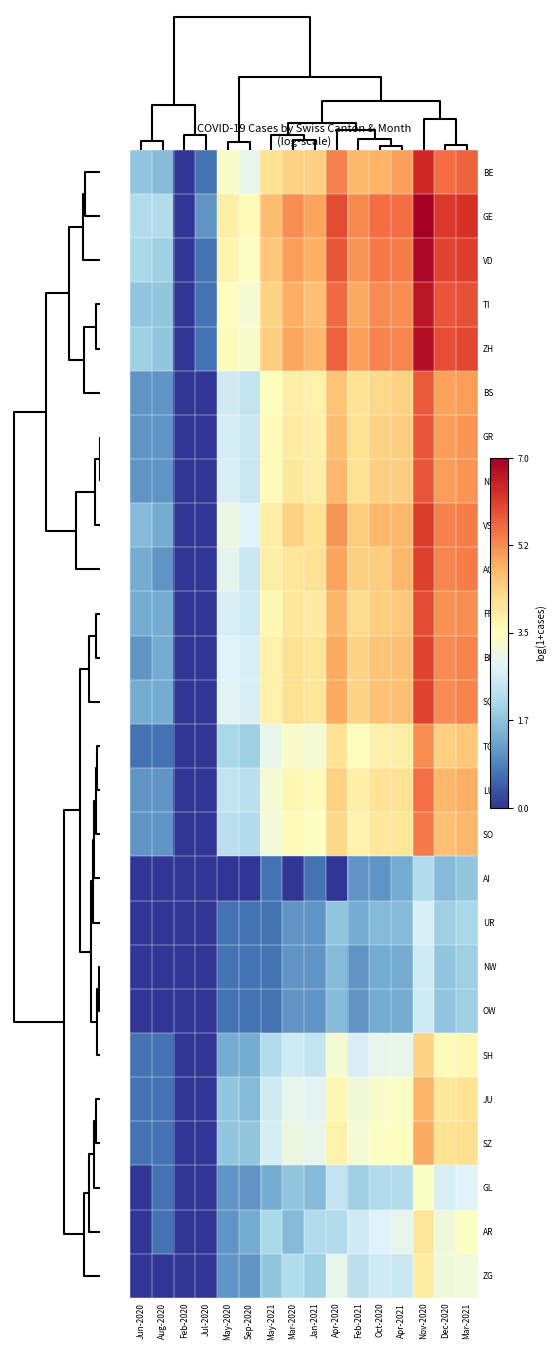

Reading left to right, list all the values displayed in this chart.

BE: Jun-2020=1.8	Aug-2020=1.6	Feb-2020=0.0	Jul-2020=0.7	May-2020=3.4	Sep-2020=2.9	May-2021=4.1	Mar-2020=4.4	Jan-2021=4.4	Apr-2020=5.4	Feb-2021=4.7	Oct-2020=4.8	Apr-2021=5.0	Nov-2020=6.4	Dec-2020=5.6	Mar-2021=5.7
GE: Jun-2020=2.2	Aug-2020=2.2	Feb-2020=0.0	Jul-2020=1.1	May-2020=3.8	Sep-2020=3.6	May-2021=4.7	Mar-2020=5.2	Jan-2021=4.9	Apr-2020=5.9	Feb-2021=5.3	Oct-2020=5.6	Apr-2021=5.5	Nov-2020=7.0	Dec-2020=6.2	Mar-2021=6.2
VD: Jun-2020=2.1	Aug-2020=1.9	Feb-2020=0.0	Jul-2020=0.7	May-2020=3.7	Sep-2020=3.4	May-2021=4.5	Mar-2020=5.0	Jan-2021=4.8	Apr-2020=5.8	Feb-2021=5.1	Oct-2020=5.4	Apr-2021=5.4	Nov-2020=6.8	Dec-2020=6.0	Mar-2021=6.1
TI: Jun-2020=1.8	Aug-2020=1.8	Feb-2020=0.0	Jul-2020=0.7	May-2020=3.5	Sep-2020=3.3	May-2021=4.3	Mar-2020=4.8	Jan-2021=4.6	Apr-2020=5.6	Feb-2021=4.9	Oct-2020=5.2	Apr-2021=5.2	Nov-2020=6.6	Dec-2020=5.8	Mar-2021=5.9
ZH: Jun-2020=1.9	Aug-2020=1.8	Feb-2020=0.0	Jul-2020=0.7	May-2020=3.6	Sep-2020=3.3	May-2021=4.4	Mar-2020=4.9	Jan-2021=4.7	Apr-2020=5.7	Feb-2021=5.0	Oct-2020=5.3	Apr-2021=5.3	Nov-2020=6.7	Dec-2020=5.9	Mar-2021=6.0
BS: Jun-2020=1.1	Aug-2020=1.1	Feb-2020=0.0	Jul-2020=0.0	May-2020=2.6	Sep-2020=2.4	May-2021=3.5	Mar-2020=3.8	Jan-2021=3.8	Apr-2020=4.6	Feb-2021=4.1	Oct-2020=4.3	Apr-2021=4.4	Nov-2020=5.8	Dec-2020=5.0	Mar-2021=5.0
GR: Jun-2020=1.1	Aug-2020=1.1	Feb-2020=0.0	Jul-2020=0.0	May-2020=2.6	Sep-2020=2.5	May-2021=3.6	Mar-2020=3.9	Jan-2021=3.8	Apr-2020=4.6	Feb-2021=4.1	Oct-2020=4.4	Apr-2021=4.4	Nov-2020=5.8	Dec-2020=5.0	Mar-2021=5.1
NE: Jun-2020=1.1	Aug-2020=1.1	Feb-2020=0.0	Jul-2020=0.0	May-2020=2.7	Sep-2020=2.5	May-2021=3.6	Mar-2020=4.0	Jan-2021=3.9	Apr-2020=4.7	Feb-2021=4.1	Oct-2020=4.4	Apr-2021=4.4	Nov-2020=5.8	Dec-2020=5.0	Mar-2021=5.1
VS: Jun-2020=1.6	Aug-2020=1.4	Feb-2020=0.0	Jul-2020=0.0	May-2020=3.0	Sep-2020=2.8	May-2021=3.9	Mar-2020=4.4	Jan-2021=4.1	Apr-2020=5.1	Feb-2021=4.4	Oct-2020=4.7	Apr-2021=4.7	Nov-2020=6.1	Dec-2020=5.3	Mar-2021=5.4
AG: Jun-2020=1.4	Aug-2020=1.1	Feb-2020=0.0	Jul-2020=0.0	May-2020=2.9	Sep-2020=2.5	May-2021=3.8	Mar-2020=4.0	Jan-2021=4.1	Apr-2020=5.0	Feb-2021=4.4	Oct-2020=4.5	Apr-2021=4.7	Nov-2020=6.1	Dec-2020=5.3	Mar-2021=5.4
FR: Jun-2020=1.4	Aug-2020=1.4	Feb-2020=0.0	Jul-2020=0.0	May-2020=2.7	Sep-2020=2.6	May-2021=3.7	Mar-2020=4.0	Jan-2021=3.9	Apr-2020=4.8	Feb-2021=4.2	Oct-2020=4.5	Apr-2021=4.5	Nov-2020=5.9	Dec-2020=5.1	Mar-2021=5.2
BL: Jun-2020=1.1	Aug-2020=1.4	Feb-2020=0.0	Jul-2020=0.0	May-2020=2.8	Sep-2020=2.7	May-2021=3.8	Mar-2020=4.1	Jan-2021=4.0	Apr-2020=4.9	Feb-2021=4.3	Oct-2020=4.6	Apr-2021=4.6	Nov-2020=6.0	Dec-2020=5.2	Mar-2021=5.3
SG: Jun-2020=1.4	Aug-2020=1.4	Feb-2020=0.0	Jul-2020=0.0	May-2020=2.8	Sep-2020=2.7	May-2021=3.8	Mar-2020=4.1	Jan-2021=4.0	Apr-2020=4.9	Feb-2021=4.3	Oct-2020=4.6	Apr-2021=4.6	Nov-2020=6.0	Dec-2020=5.2	Mar-2021=5.3
TG: Jun-2020=0.7	Aug-2020=0.7	Feb-2020=0.0	Jul-2020=0.0	May-2020=2.1	Sep-2020=1.9	May-2021=2.9	Mar-2020=3.4	Jan-2021=3.2	Apr-2020=4.1	Feb-2021=3.5	Oct-2020=3.8	Apr-2021=3.8	Nov-2020=5.2	Dec-2020=4.4	Mar-2021=4.5
LU: Jun-2020=1.1	Aug-2020=1.1	Feb-2020=0.0	Jul-2020=0.0	May-2020=2.4	Sep-2020=2.3	May-2021=3.3	Mar-2020=3.7	Jan-2021=3.6	Apr-2020=4.4	Feb-2021=3.9	Oct-2020=4.1	Apr-2021=4.1	Nov-2020=5.5	Dec-2020=4.7	Mar-2021=4.8
SO: Jun-2020=1.1	Aug-2020=1.1	Feb-2020=0.0	Jul-2020=0.0	May-2020=2.3	Sep-2020=2.2	May-2021=3.2	Mar-2020=3.6	Jan-2021=3.4	Apr-2020=4.3	Feb-2021=3.8	Oct-2020=4.0	Apr-2021=4.0	Nov-2020=5.4	Dec-2020=4.6	Mar-2021=4.7
AI: Jun-2020=0.0	Aug-2020=0.0	Feb-2020=0.0	Jul-2020=0.0	May-2020=0.0	Sep-2020=0.0	May-2021=0.7	Mar-2020=0.0	Jan-2021=0.7	Apr-2020=0.0	Feb-2021=1.1	Oct-2020=1.1	Apr-2021=1.4	Nov-2020=2.2	Dec-2020=1.6	Mar-2021=1.8
UR: Jun-2020=0.0	Aug-2020=0.0	Feb-2020=0.0	Jul-2020=0.0	May-2020=0.7	Sep-2020=0.7	May-2021=0.7	Mar-2020=1.1	Jan-2021=1.1	Apr-2020=1.8	Feb-2021=1.4	Oct-2020=1.6	Apr-2021=1.6	Nov-2020=2.7	Dec-2020=1.9	Mar-2021=2.1
NW: Jun-2020=0.0	Aug-2020=0.0	Feb-2020=0.0	Jul-2020=0.0	May-2020=0.7	Sep-2020=0.7	May-2021=0.7	Mar-2020=1.1	Jan-2021=1.1	Apr-2020=1.6	Feb-2021=1.1	Oct-2020=1.4	Apr-2021=1.4	Nov-2020=2.6	Dec-2020=1.8	Mar-2021=1.9
OW: Jun-2020=0.0	Aug-2020=0.0	Feb-2020=0.0	Jul-2020=0.0	May-2020=0.7	Sep-2020=0.7	May-2021=0.7	Mar-2020=1.1	Jan-2021=1.1	Apr-2020=1.6	Feb-2021=1.1	Oct-2020=1.4	Apr-2021=1.4	Nov-2020=2.6	Dec-2020=1.8	Mar-2021=1.9
SH: Jun-2020=0.7	Aug-2020=0.7	Feb-2020=0.0	Jul-2020=0.0	May-2020=1.4	Sep-2020=1.4	May-2021=2.2	Mar-2020=2.6	Jan-2021=2.4	Apr-2020=3.3	Feb-2021=2.7	Oct-2020=2.9	Apr-2021=2.9	Nov-2020=4.3	Dec-2020=3.6	Mar-2021=3.6
JU: Jun-2020=0.7	Aug-2020=0.7	Feb-2020=0.0	Jul-2020=0.0	May-2020=1.8	Sep-2020=1.6	May-2021=2.6	Mar-2020=2.9	Jan-2021=2.8	Apr-2020=3.7	Feb-2021=3.1	Oct-2020=3.4	Apr-2021=3.4	Nov-2020=4.8	Dec-2020=4.0	Mar-2021=4.1
SZ: Jun-2020=0.7	Aug-2020=0.7	Feb-2020=0.0	Jul-2020=0.0	May-2020=1.8	Sep-2020=1.8	May-2021=2.6	Mar-2020=3.0	Jan-2021=2.9	Apr-2020=3.8	Feb-2021=3.2	Oct-2020=3.4	Apr-2021=3.5	Nov-2020=4.9	Dec-2020=4.1	Mar-2021=4.2
GL: Jun-2020=0.0	Aug-2020=0.7	Feb-2020=0.0	Jul-2020=0.0	May-2020=1.1	Sep-2020=1.1	May-2021=1.4	Mar-2020=1.8	Jan-2021=1.6	Apr-2020=2.4	Feb-2021=1.9	Oct-2020=2.2	Apr-2021=2.2	Nov-2020=3.4	Dec-2020=2.7	Mar-2021=2.8
AR: Jun-2020=0.0	Aug-2020=0.7	Feb-2020=0.0	Jul-2020=0.0	May-2020=1.1	Sep-2020=1.4	May-2021=2.1	Mar-2020=1.6	Jan-2021=2.2	Apr-2020=2.2	Feb-2021=2.6	Oct-2020=2.8	Apr-2021=2.9	Nov-2020=4.0	Dec-2020=3.1	Mar-2021=3.4
ZG: Jun-2020=0.0	Aug-2020=0.0	Feb-2020=0.0	Jul-2020=0.0	May-2020=1.1	Sep-2020=1.1	May-2021=1.8	Mar-2020=2.2	Jan-2021=1.9	Apr-2020=2.9	Feb-2021=2.3	Oct-2020=2.6	Apr-2021=2.5	Nov-2020=3.9	Dec-2020=3.1	Mar-2021=3.2